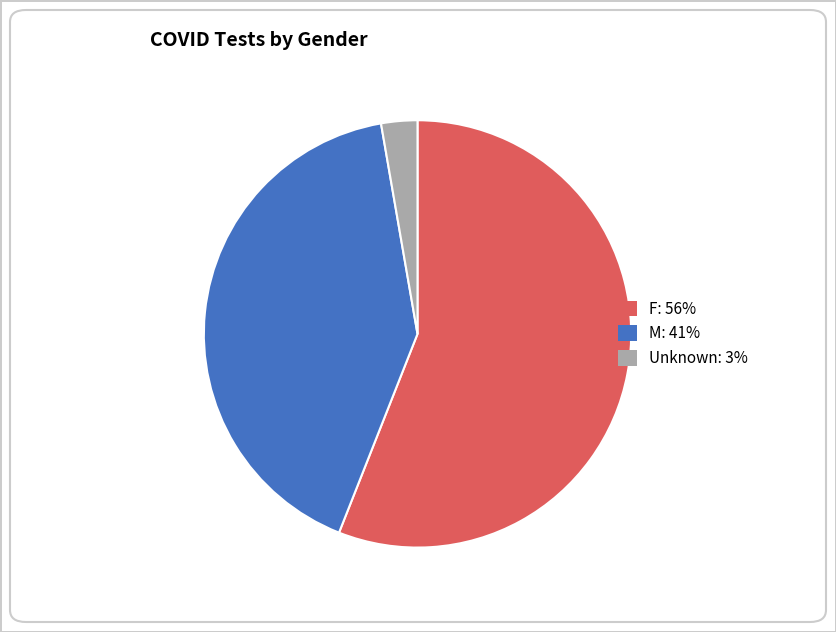

Which category has the biggest portion of the pie?

F